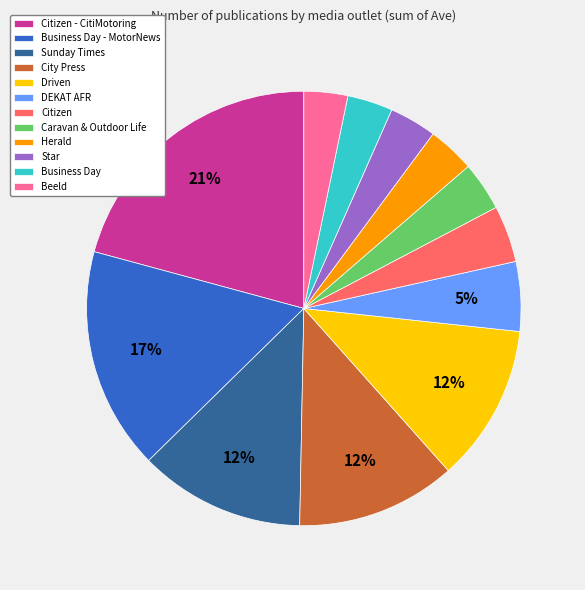

Count the number of slices in the pie.

12